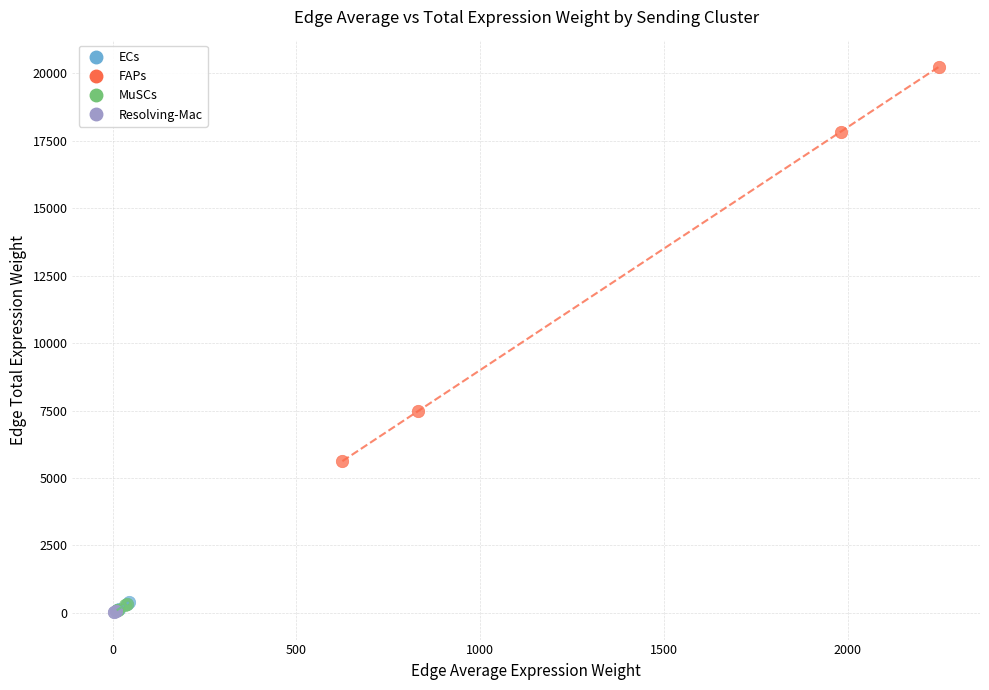

Which series has the widest spread of Y values?

FAPs